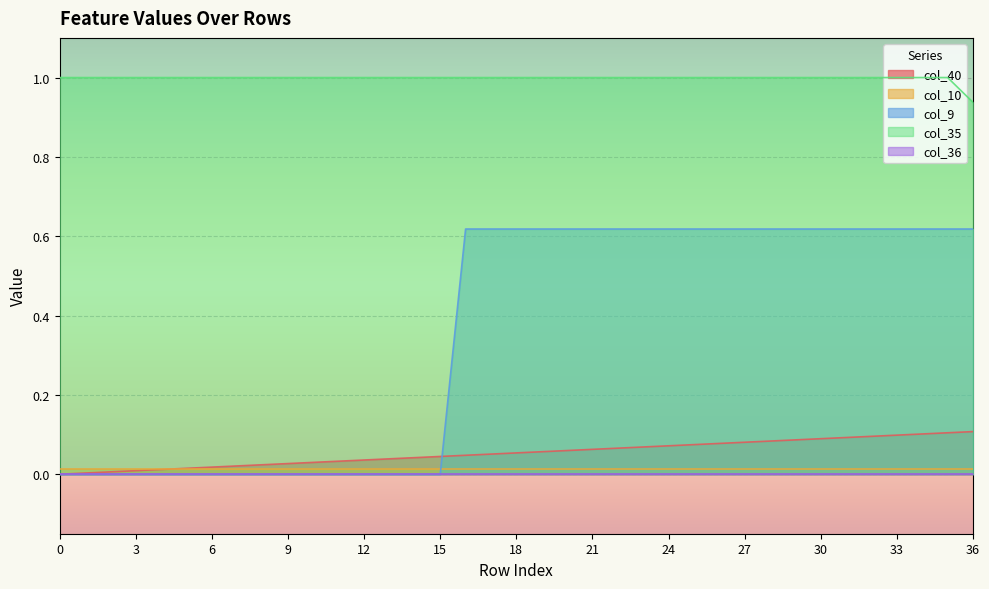

How many values in the col_40 series exceed 0?

36